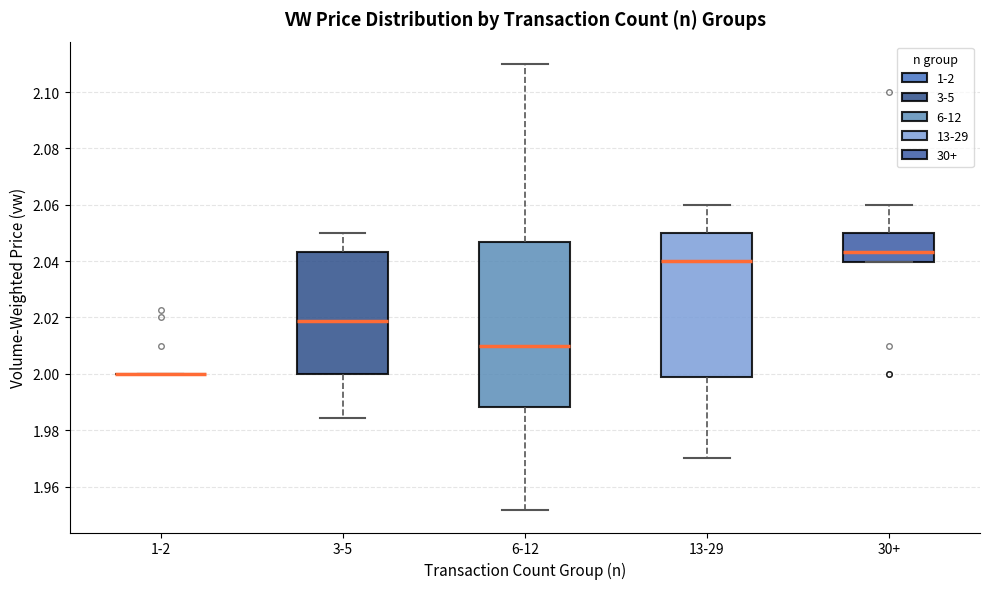

Comparing the boxes themselves (not the whiskers), which one is the tallest?

6-12